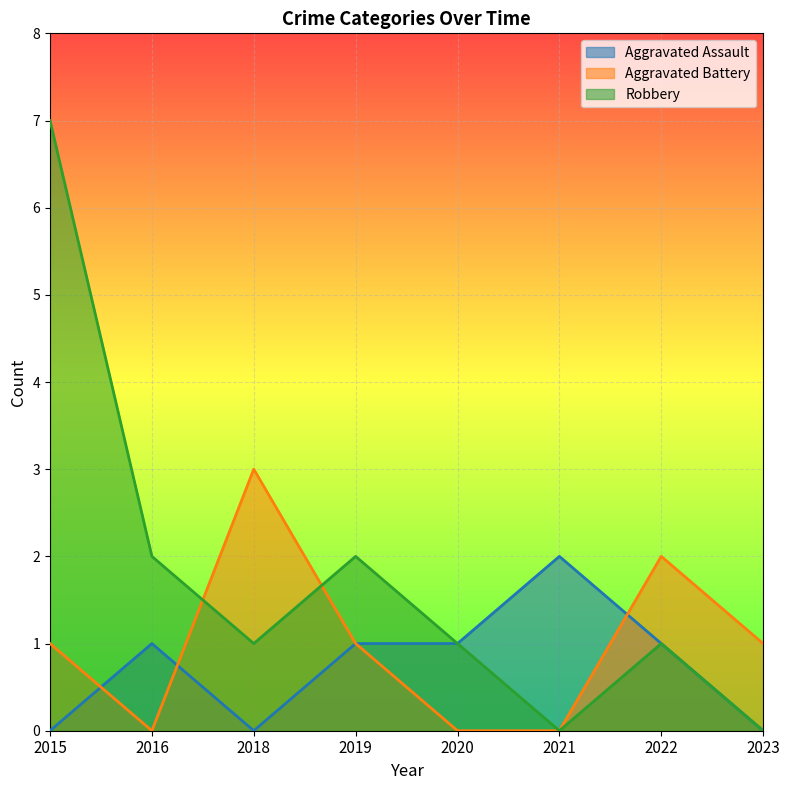

Between which two adjacent categories do Aggravated Battery and Aggravated Assault first intersect?

2015 and 2016